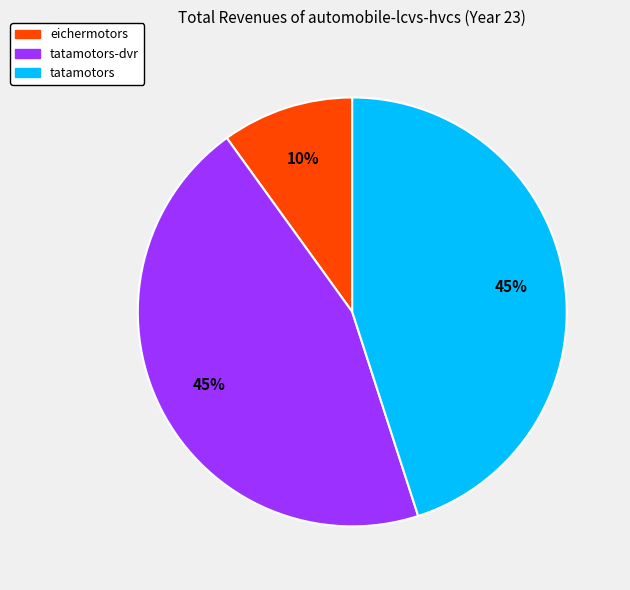

Count the number of slices in the pie.

3